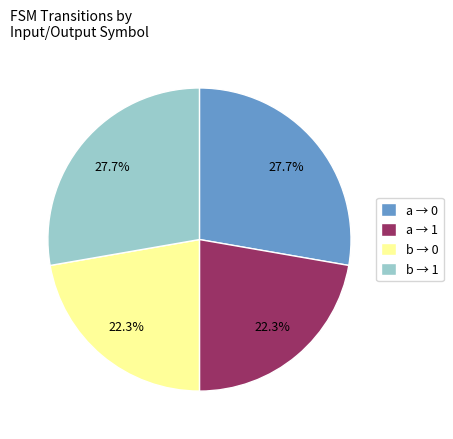

What is the total percentage of b → 0 and b → 1?

50.0%